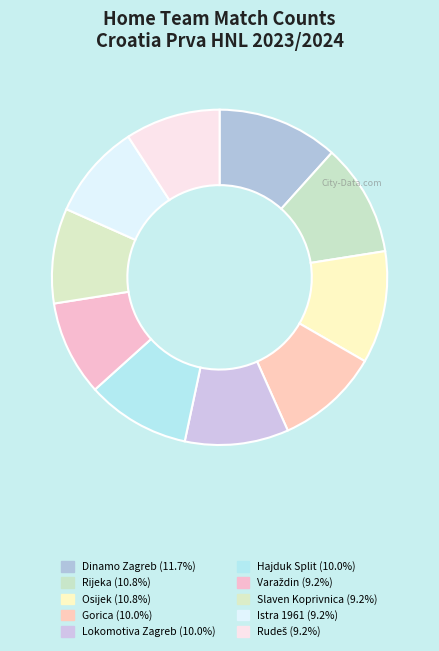

How many slices are in this pie chart?

10